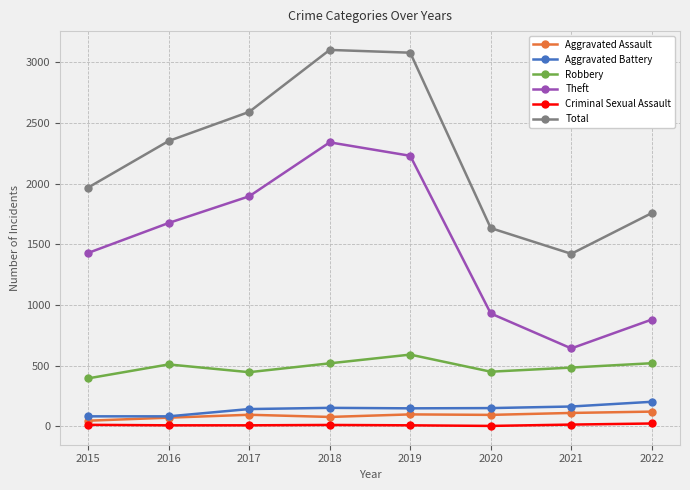

Is this an area chart (filled region under the line)?

No